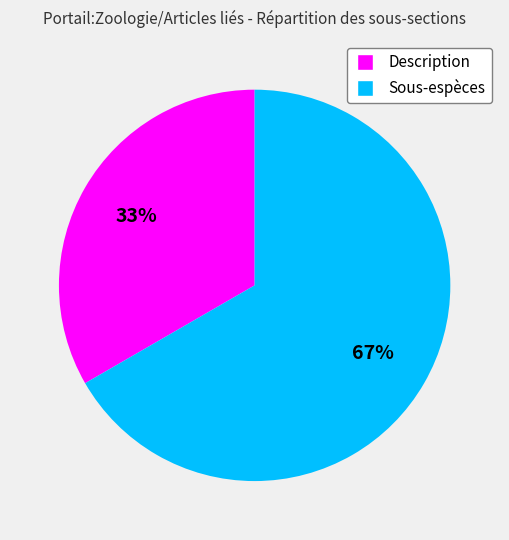

How many segments does this pie chart have?

2